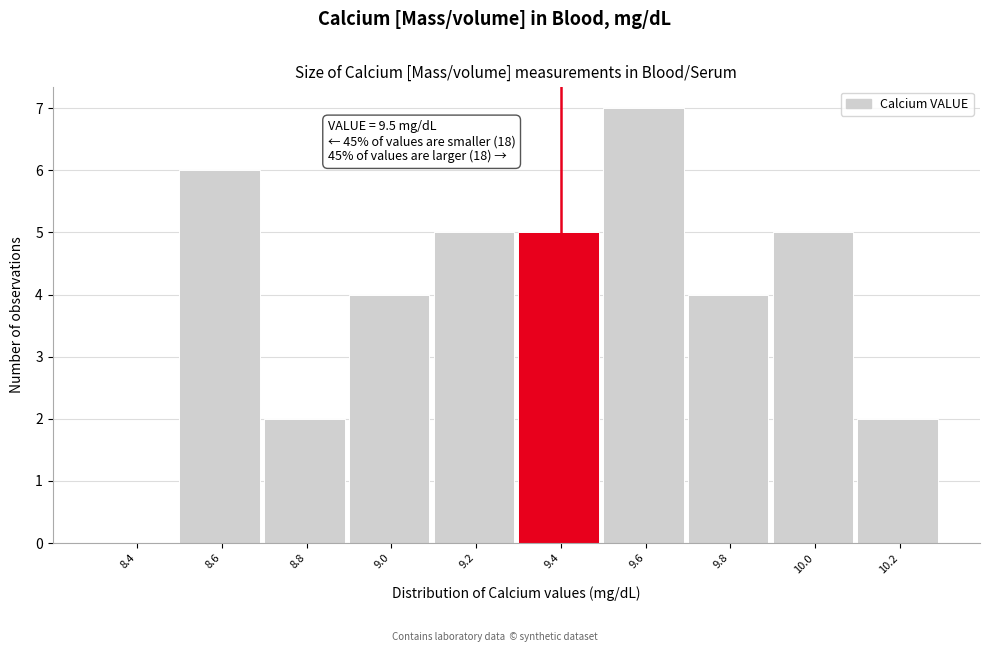

Reading left to right, transcribe all the data shown in this chart.

8.4=0	8.6=6	8.8=2	9.0=4	9.2=5	9.4=5	9.6=7	9.8=4	10.0=5	10.2=2